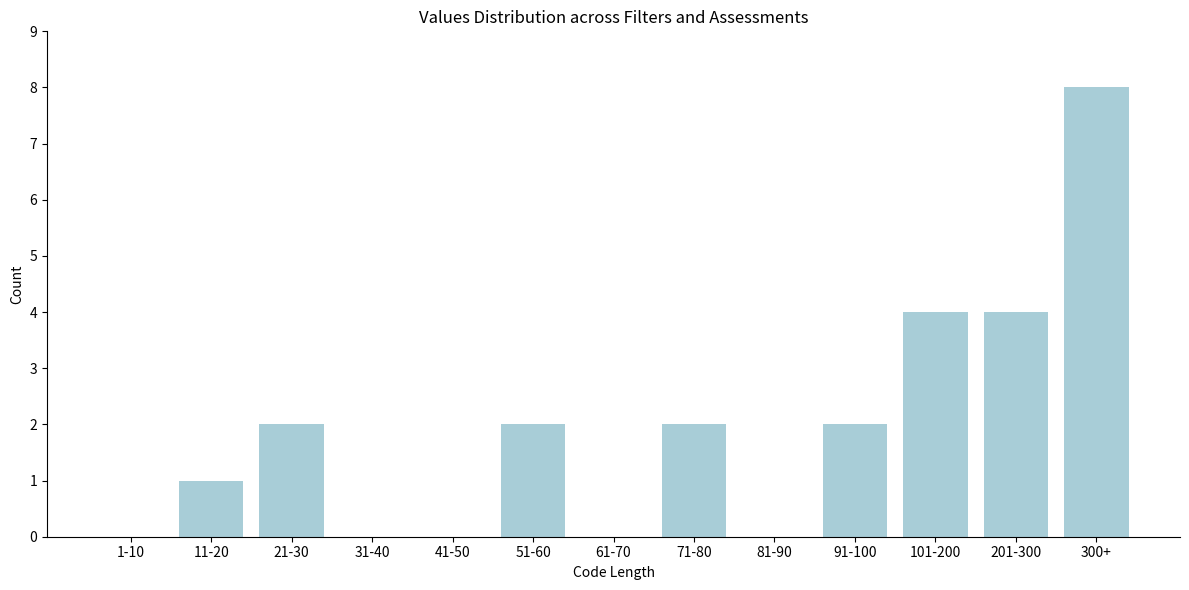

Reading right to left, transcribe all the data shown in this chart.

300+=8	201-300=4	101-200=4	91-100=2	81-90=0	71-80=2	61-70=0	51-60=2	41-50=0	31-40=0	21-30=2	11-20=1	1-10=0